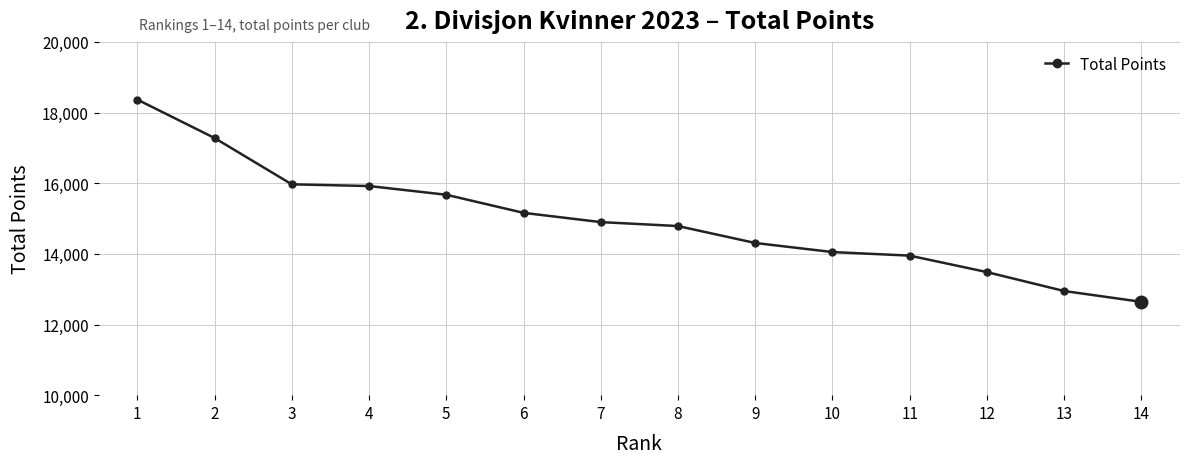

Reading right to left, list all the values displayed in this chart.

14=12642	13=12948	12=13484	11=13950	10=14051	9=14308	8=14787	7=14899	6=15161	5=15673	4=15920	3=15968	2=17279	1=18367